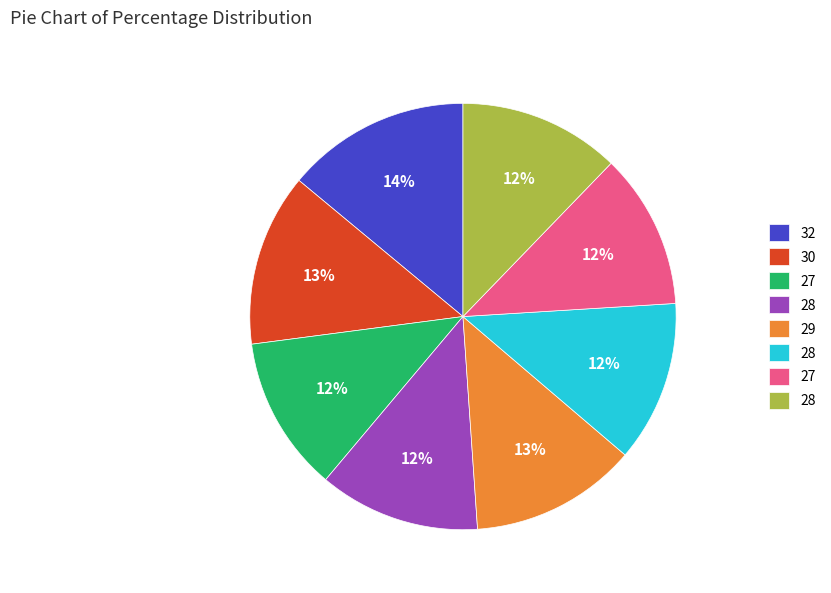

Does any single category account for the majority?

No